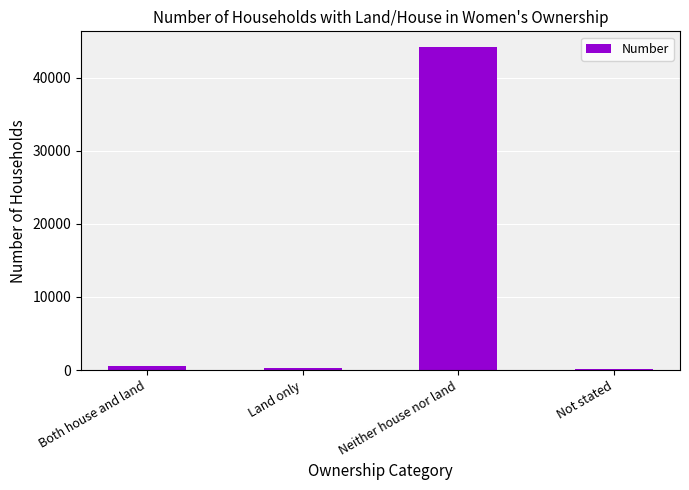

What position from the right is Neither house nor land?

2